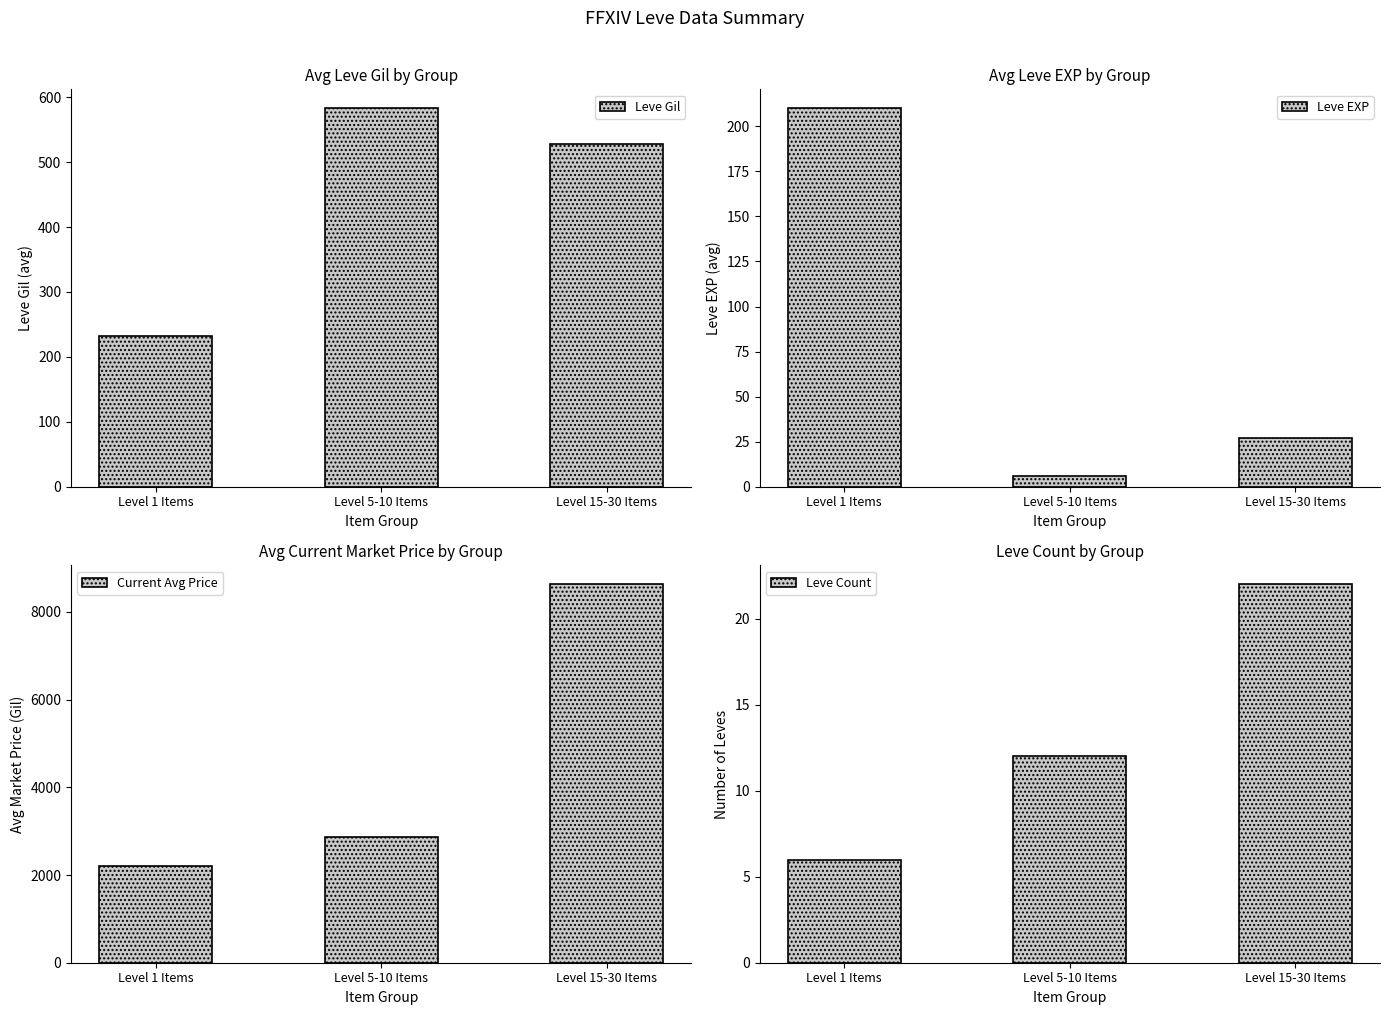

How many series are shown in this chart?

4